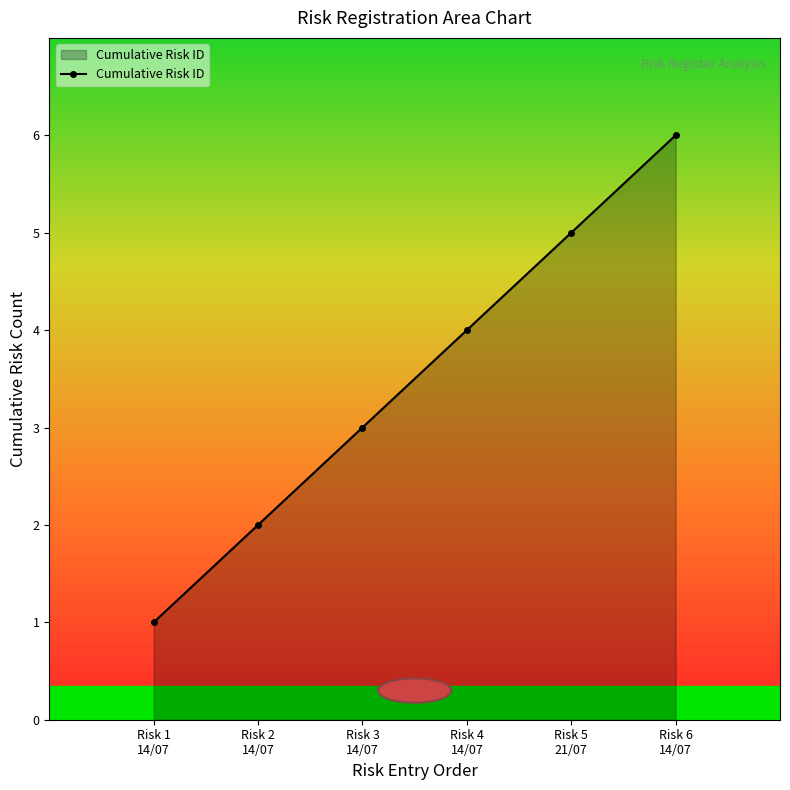

True or false: there are more than 2 points higher than both neighbors.

False